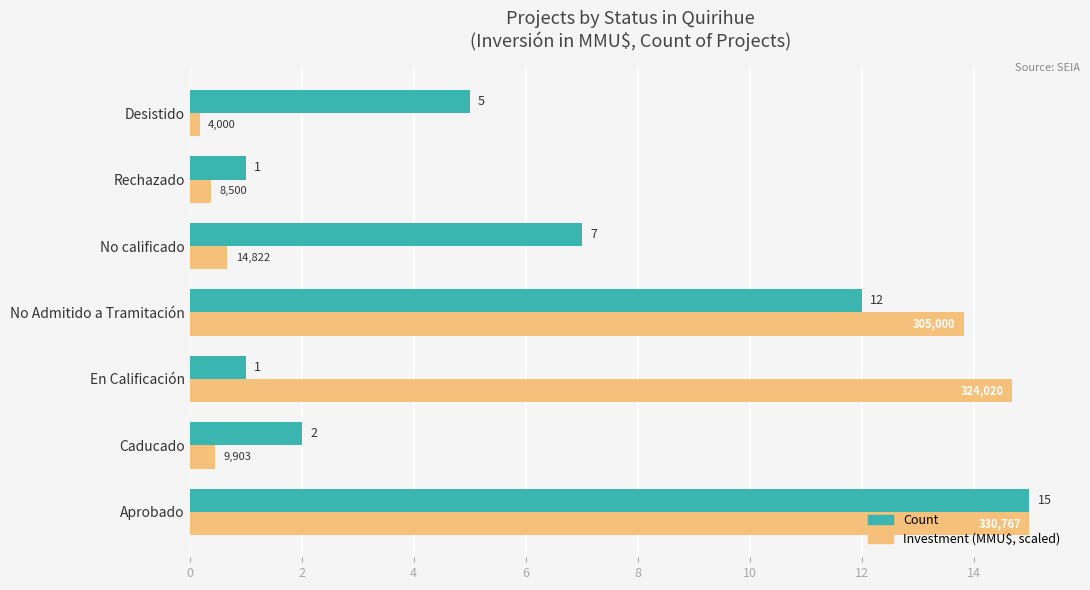

At which category is the sum across all series the highest?

Aprobado